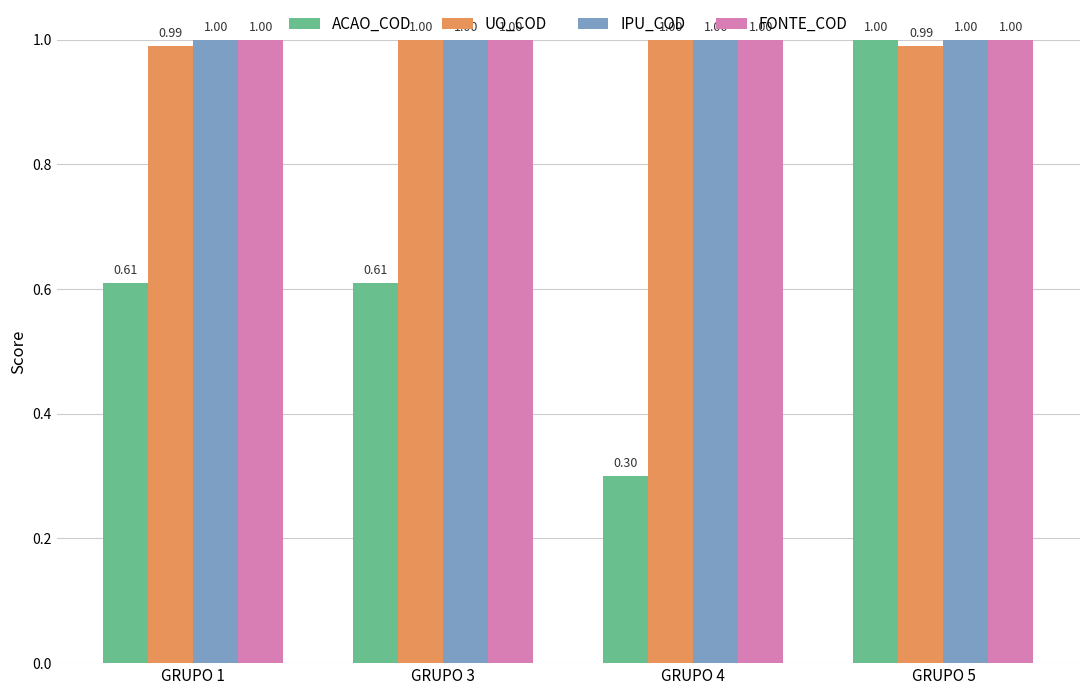

At how many categories does at least one series exceed 0?

4